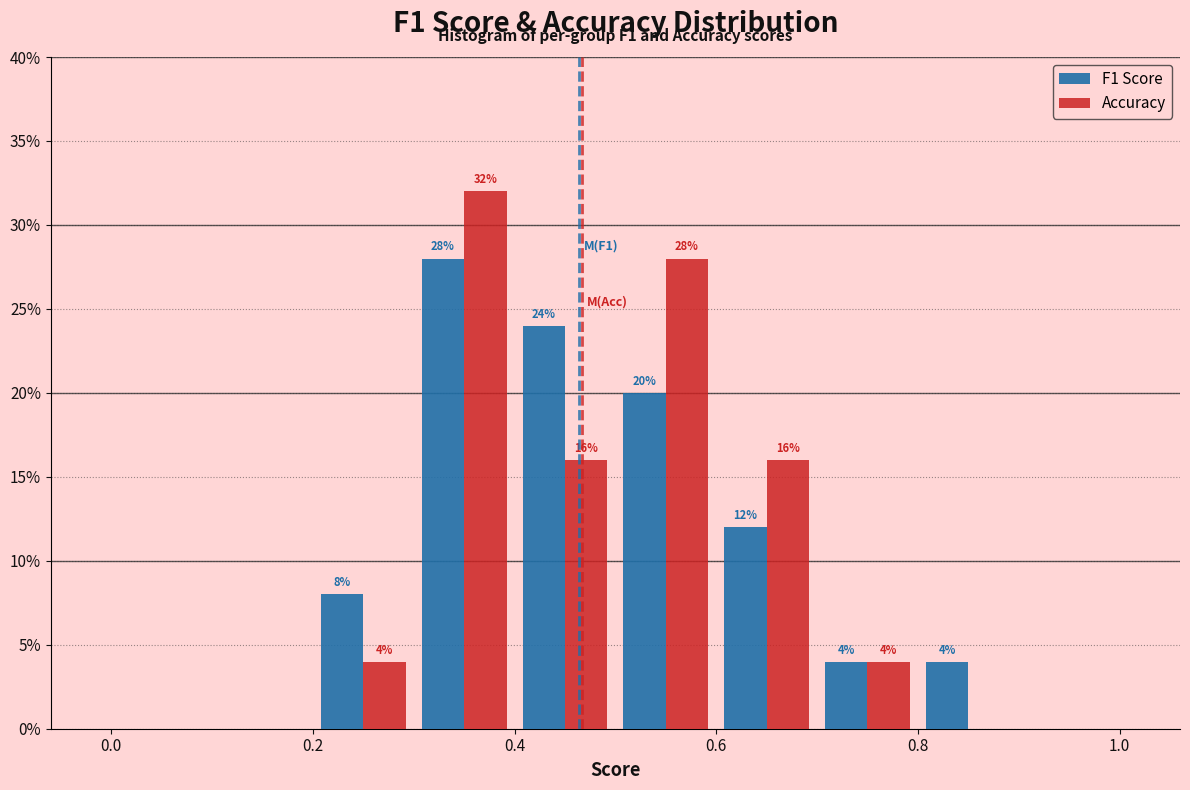

In the F1 Score series, which range on the x-axis has the tallest bar?

0.3 to 0.4